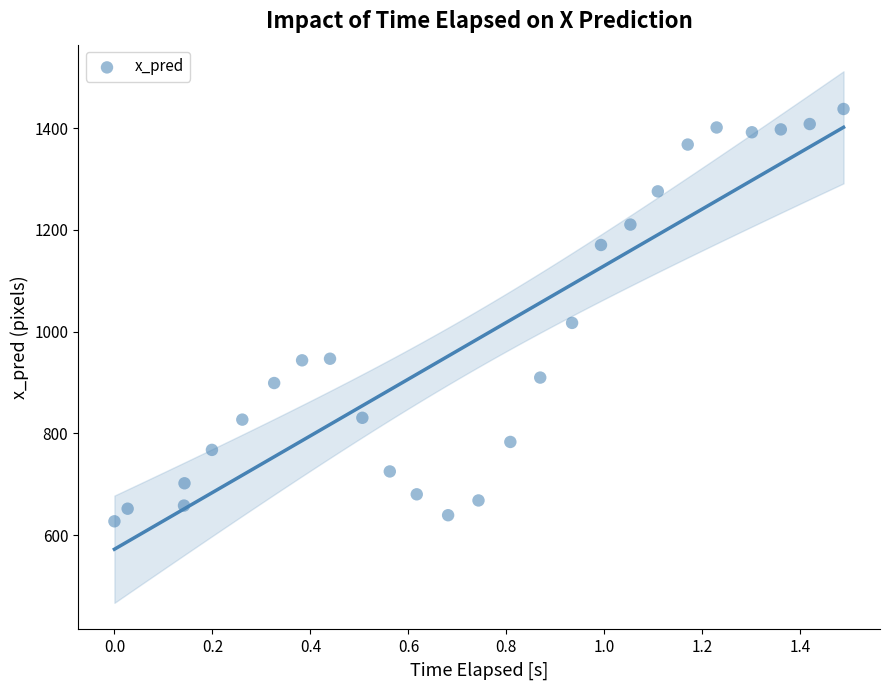

What Y value in the scatter plot is closest to 1032?

1017.1